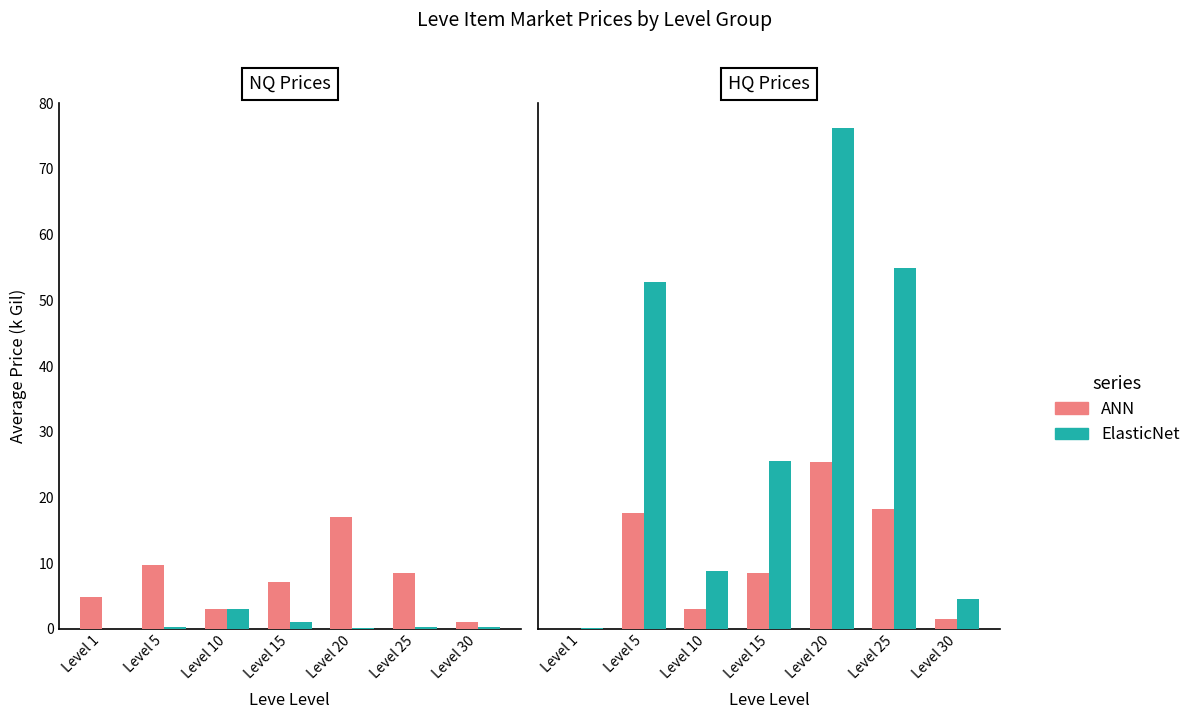

What is the value of the ElasticNet bar at the 7th from the left?

4.5